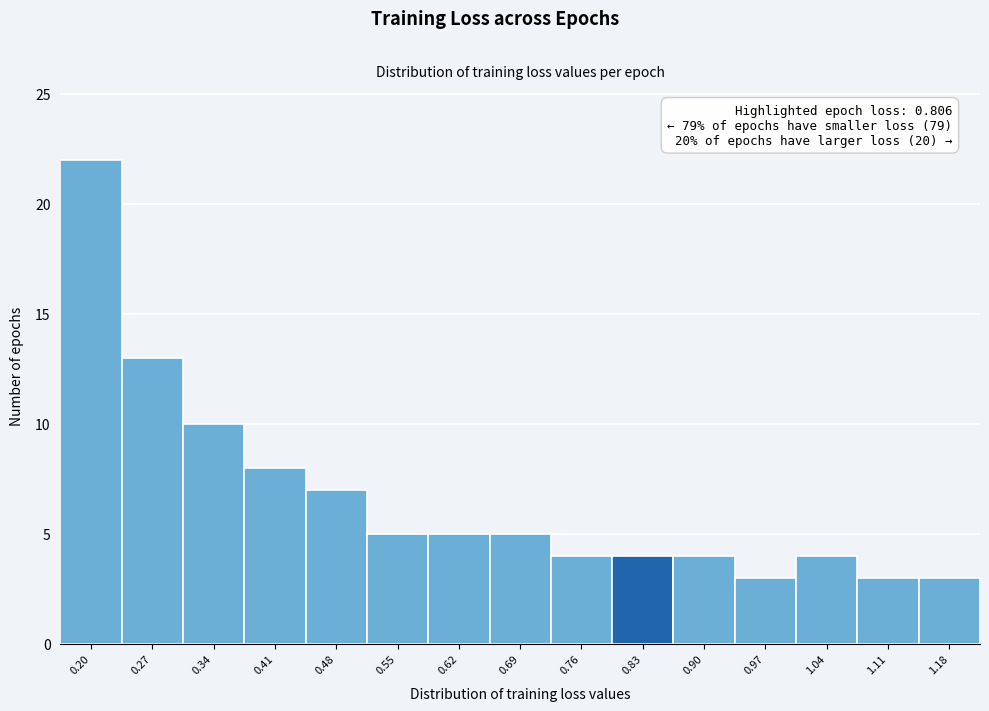

Which range on the x-axis has the tallest bar?

0.17 to 0.24